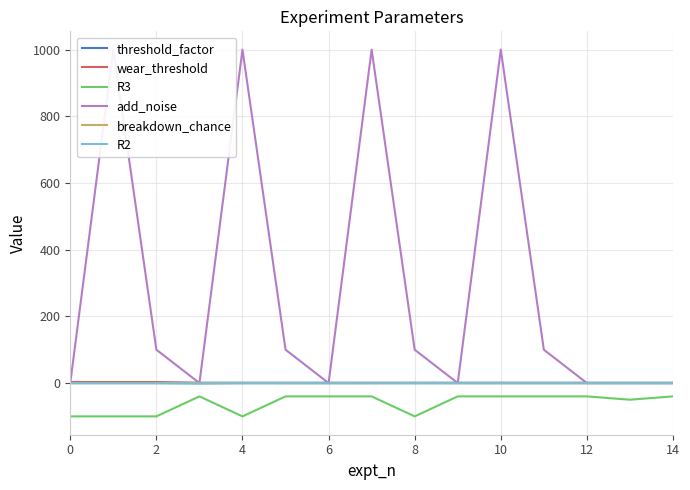

True or false: R3 and wear_threshold intersect in this chart.

False